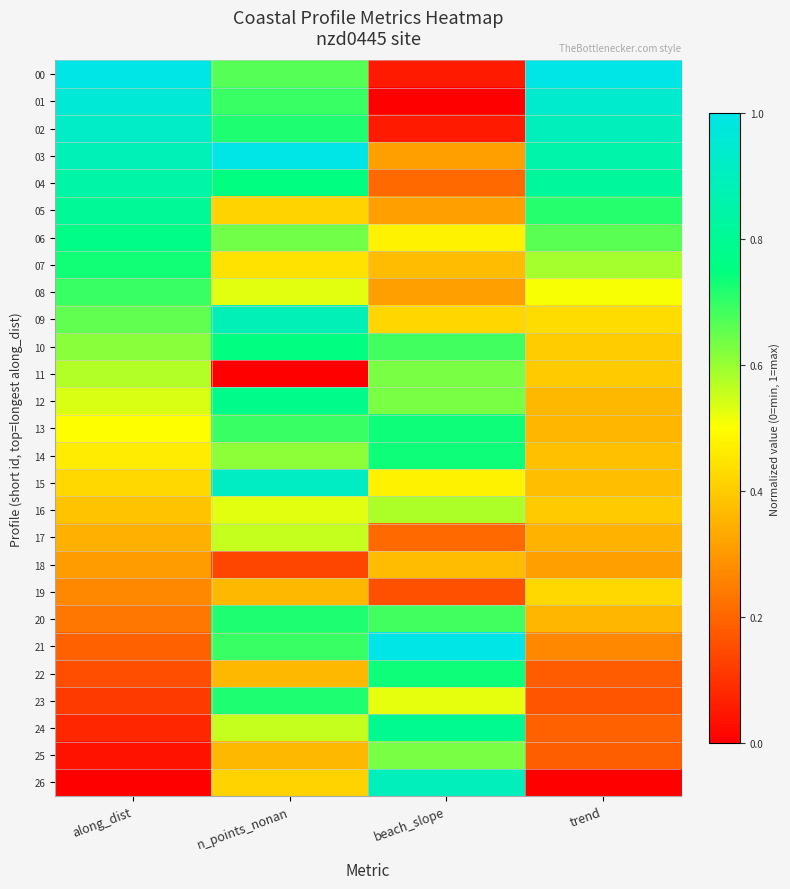

Which category has the lowest value across all series?

beach_slope